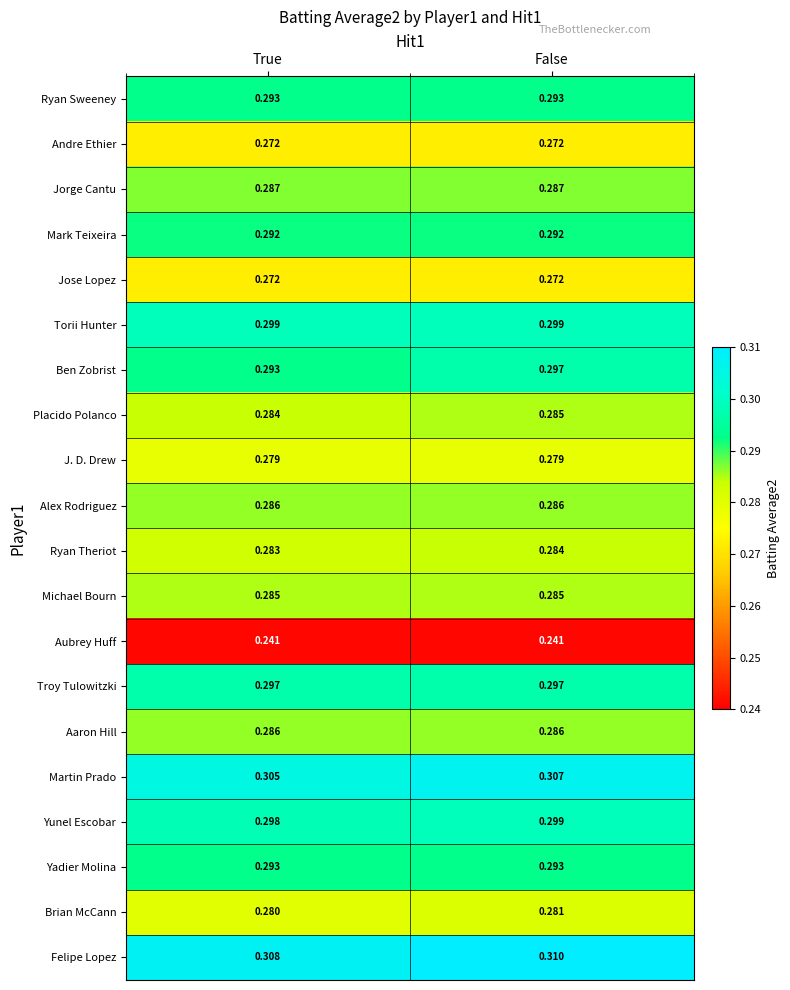

Which label corresponds to the largest value in the chart?

False